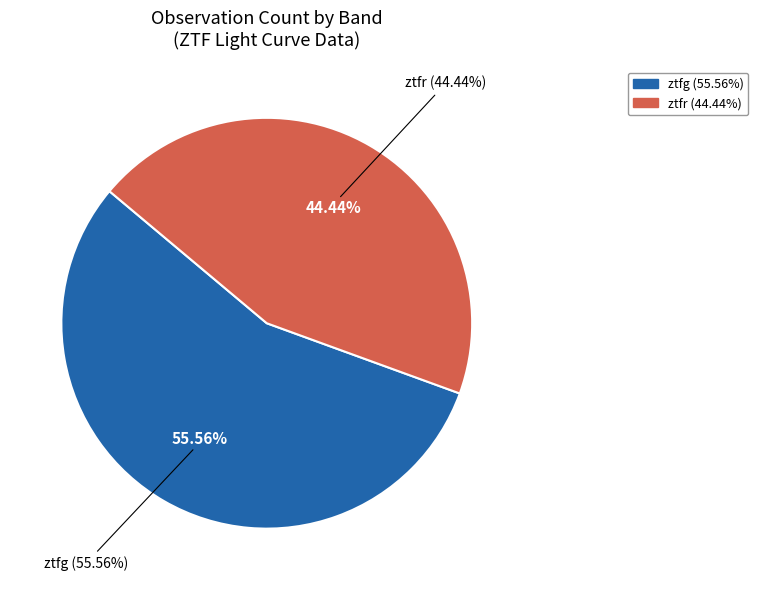

What is the change in value from ztfg to ztfr?

-2